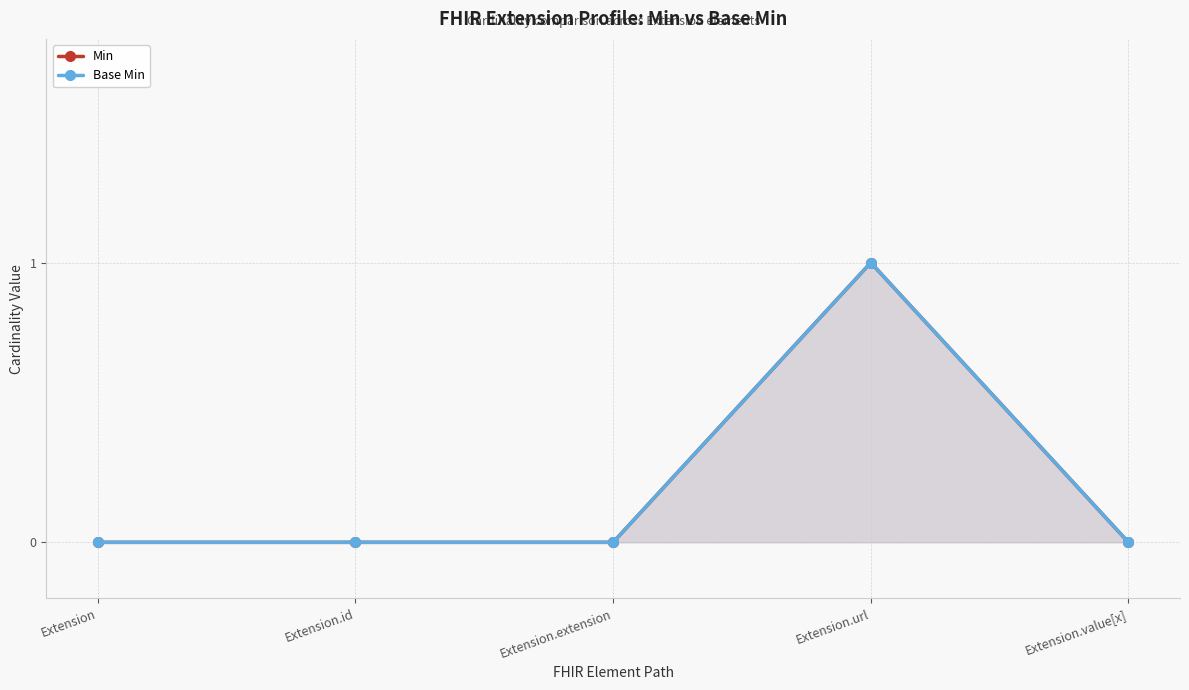

Reading left to right, list all the values displayed in this chart.

Min: Extension=0	Extension.id=0	Extension.extension=0	Extension.url=1	Extension.value[x]=0
Base Min: Extension=0	Extension.id=0	Extension.extension=0	Extension.url=1	Extension.value[x]=0